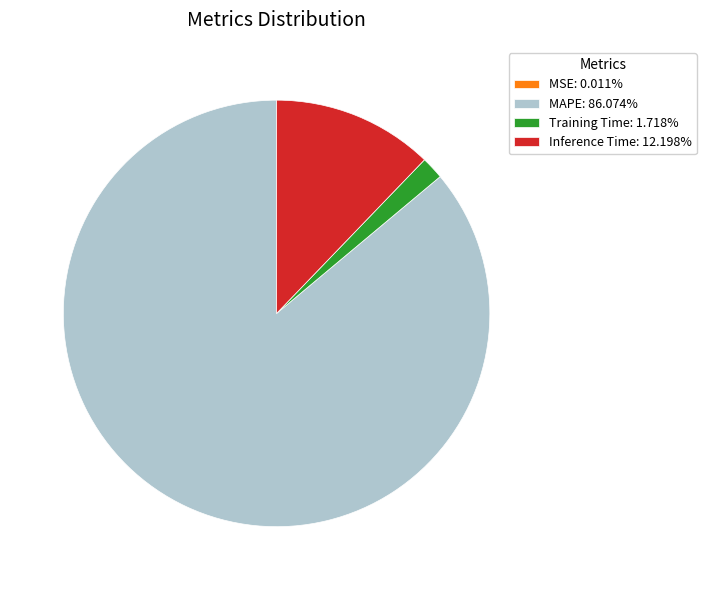

Approximately how many times larger is the value at MAPE: 86.074% compared to Inference Time: 12.198%?

7.1